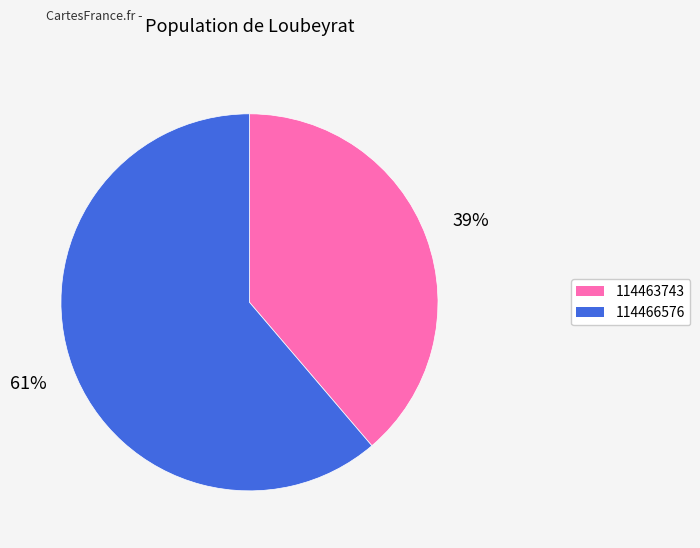

The 114463743 slice represents 39% of the pie. True or false?

True